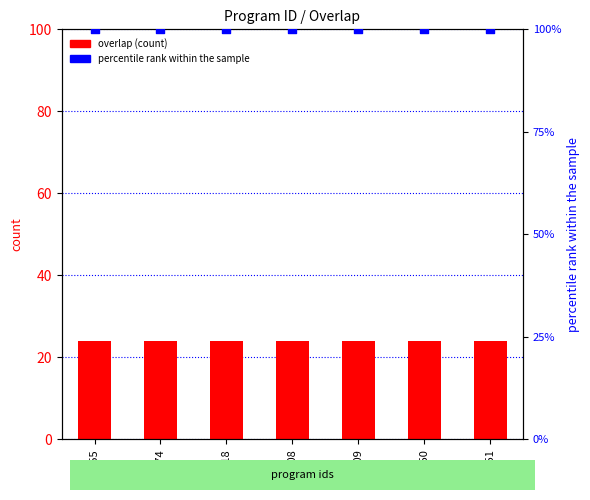

Which series has the largest Y range (max minus min)?

overlap